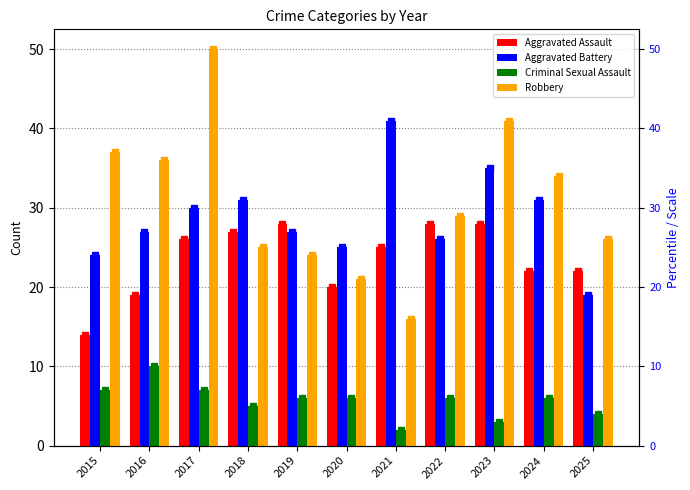

Where does the Criminal Sexual Assault series first go above 6?

2015